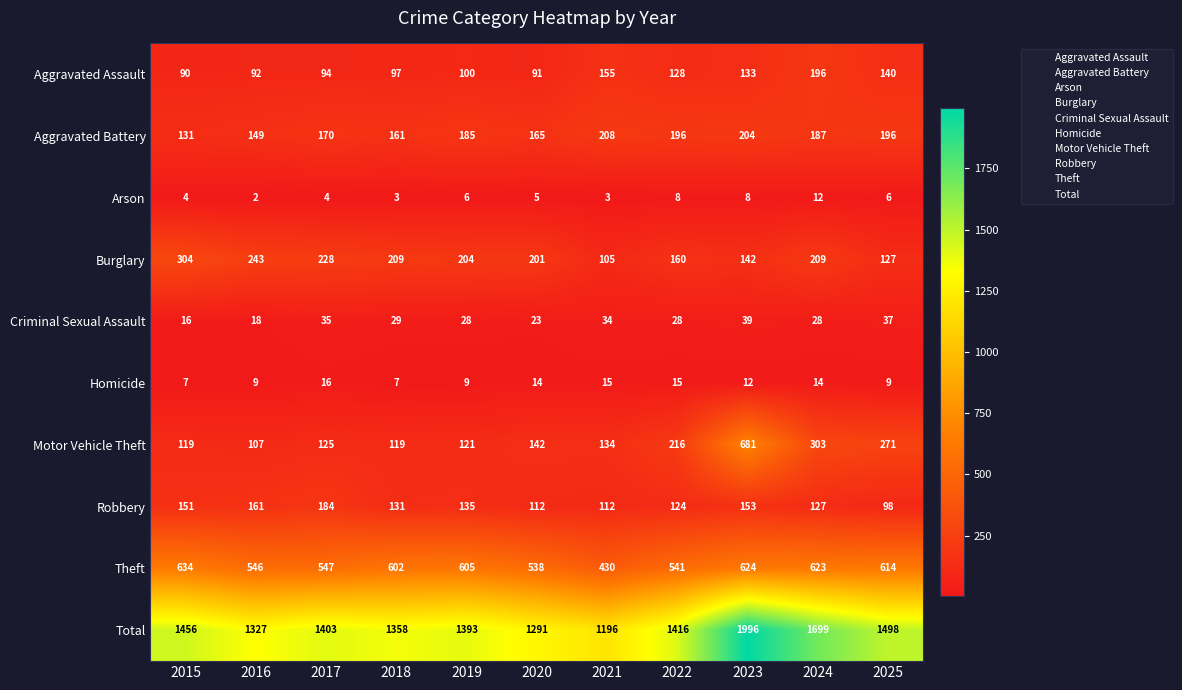

What is the lowest value of the Criminal Sexual Assault series?

16